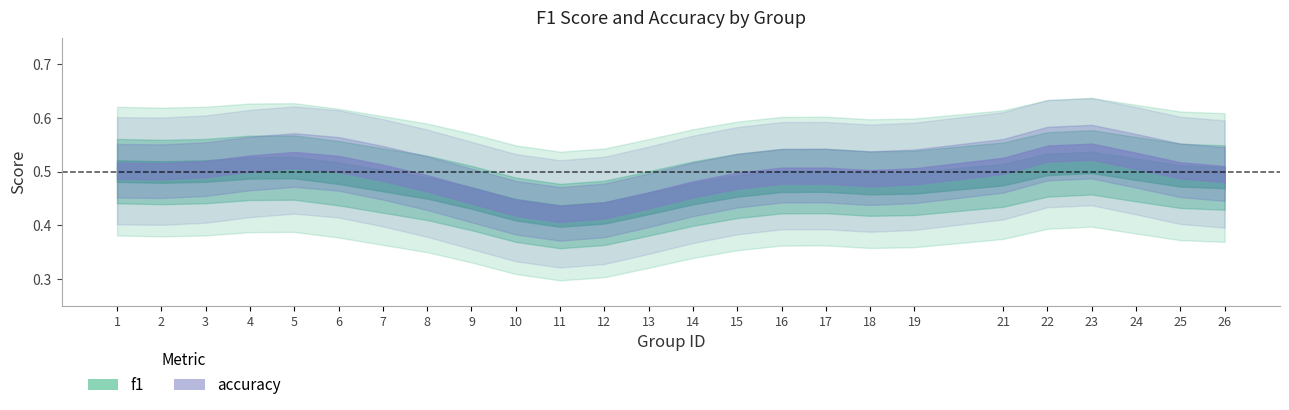

At how many categories does at least one series exceed 0?

25